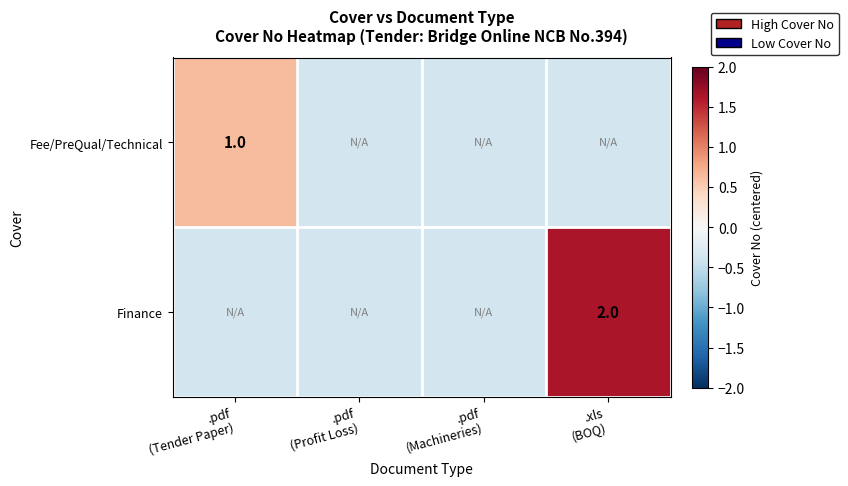

At which category is the sum across all series the highest?

.xls
(BOQ)